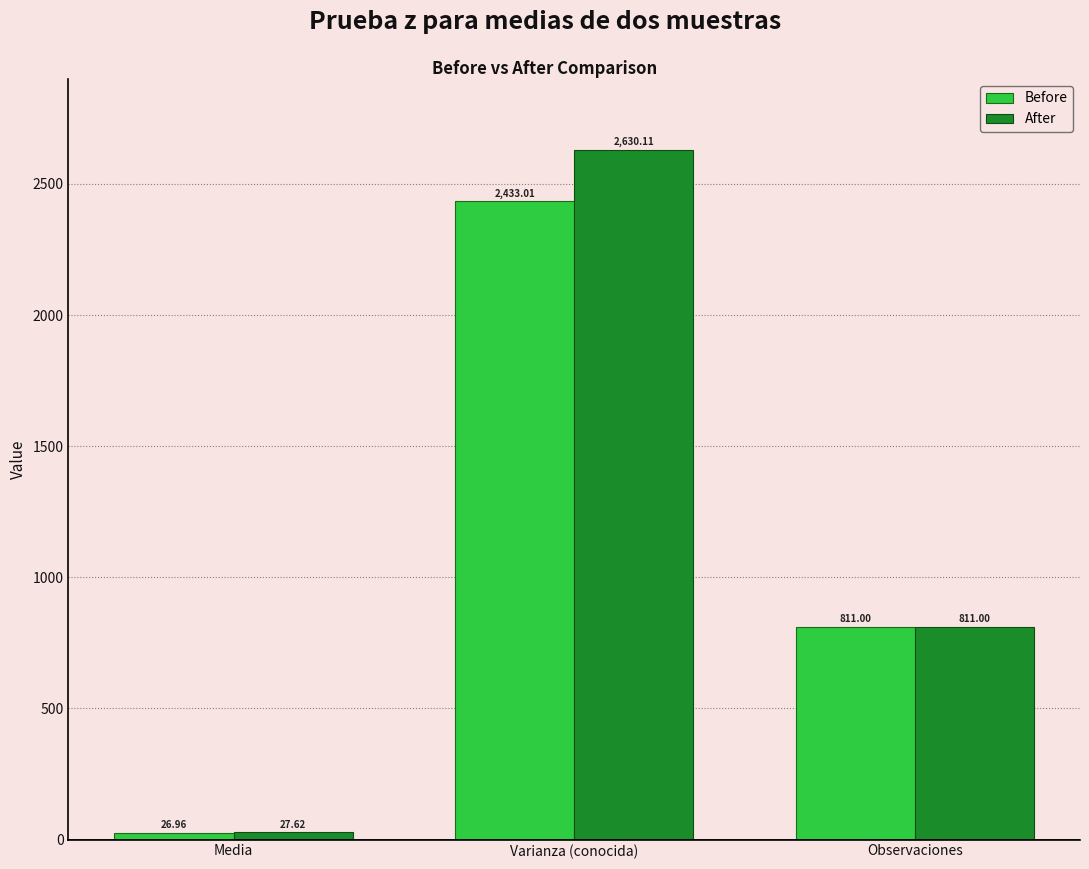

What is the sum of all Before values?

3271.0